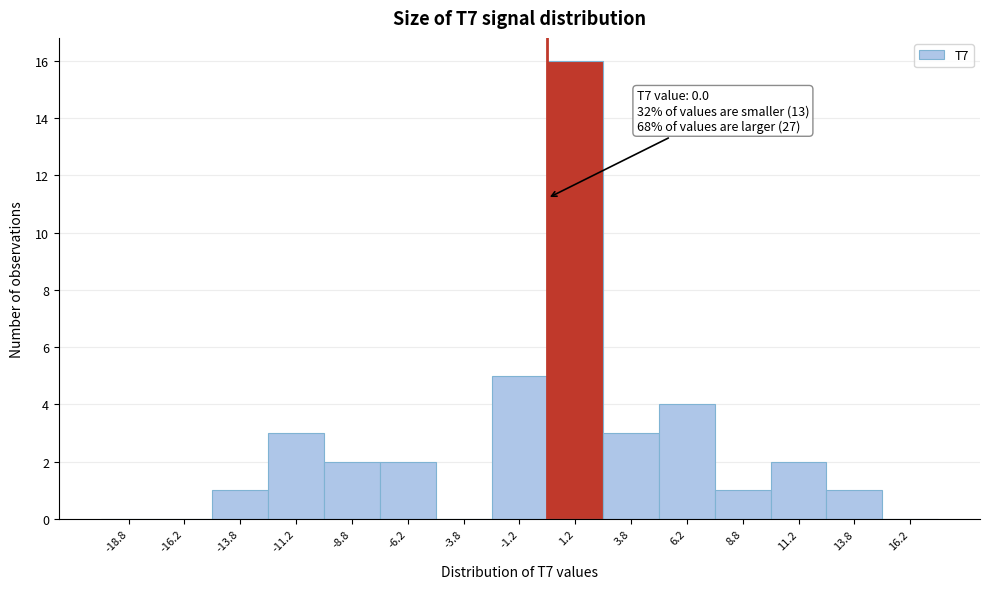

Which range on the x-axis has the tallest bar?

0.0 to 2.5